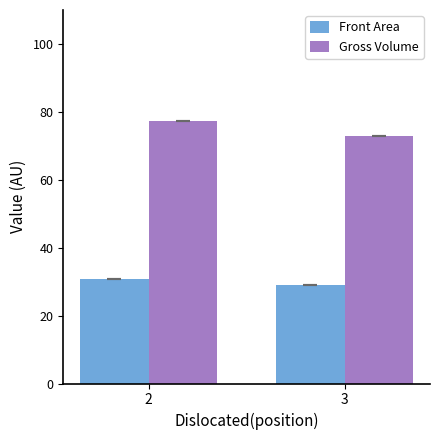

Reading left to right, extract all data points from this chart.

Front Area: 30.7	29.0
Gross Volume: 77.4	73.0